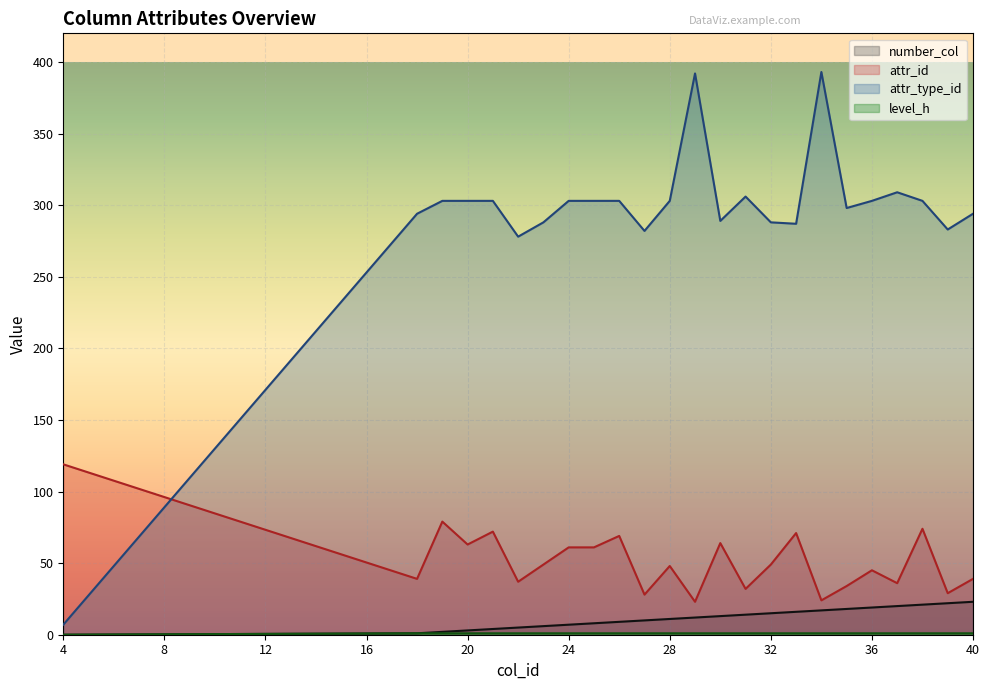

Is the value of number_col at 36 greater than the value of attr_id at 38?

No